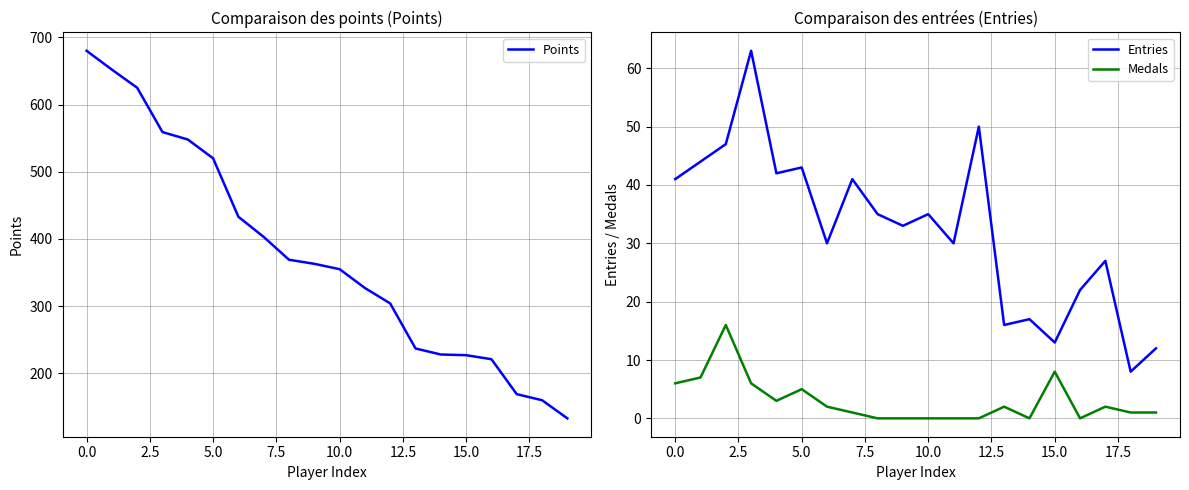

Which category has the lowest value in the Points series?

19